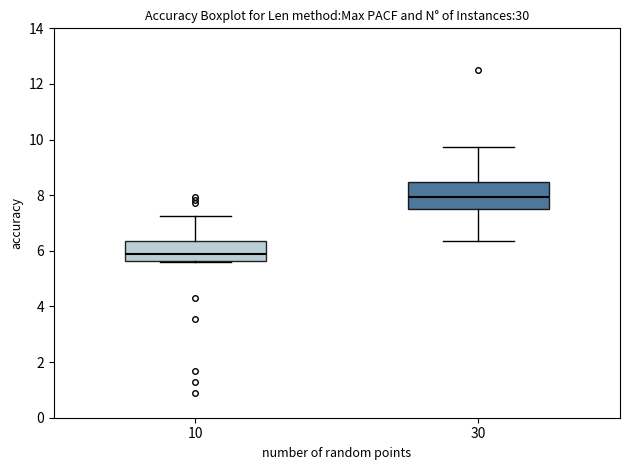

Where does the upper whisker of the box at x = 30 end on the y-axis? The values are not printed on the chart, so give them approximately, as read against the axis.

9.8